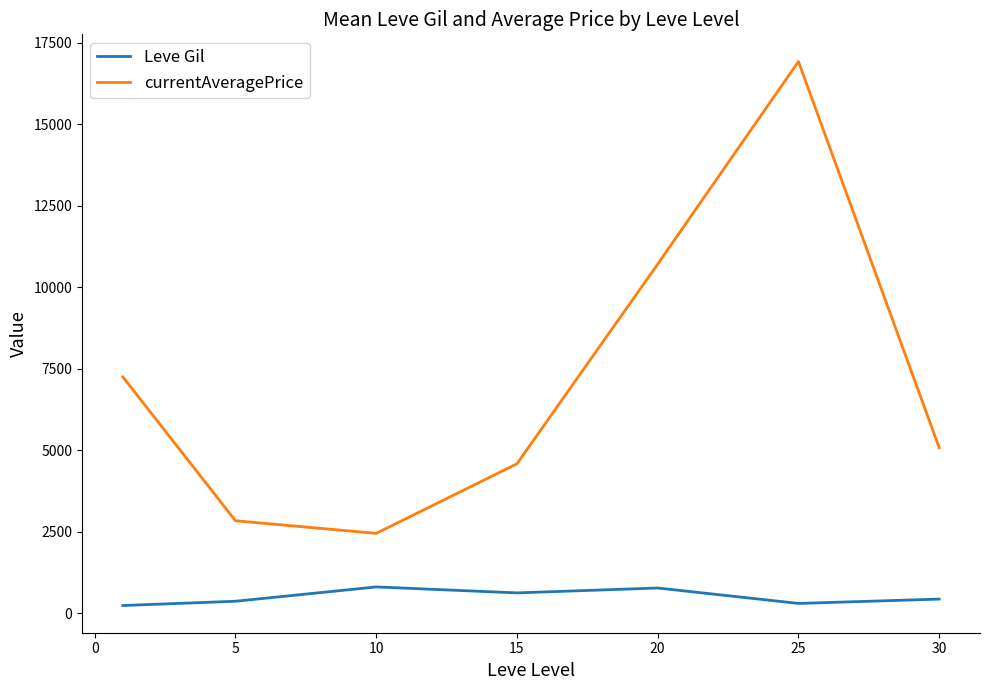

What is the maximum value for Leve Gil?

803.3